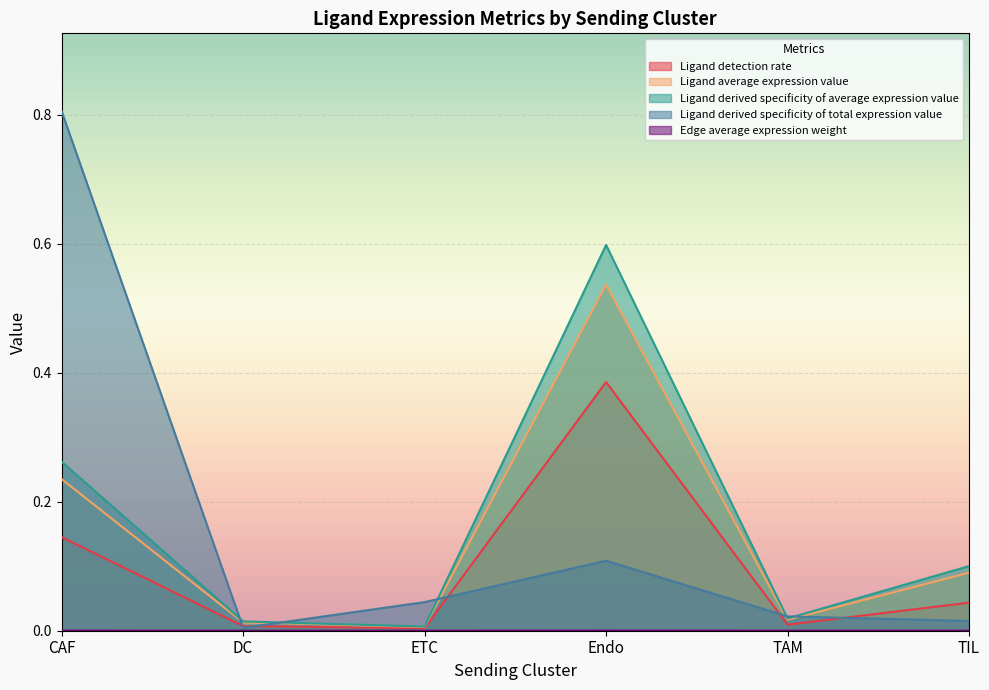

What is the label of the 4th point from the right?

ETC